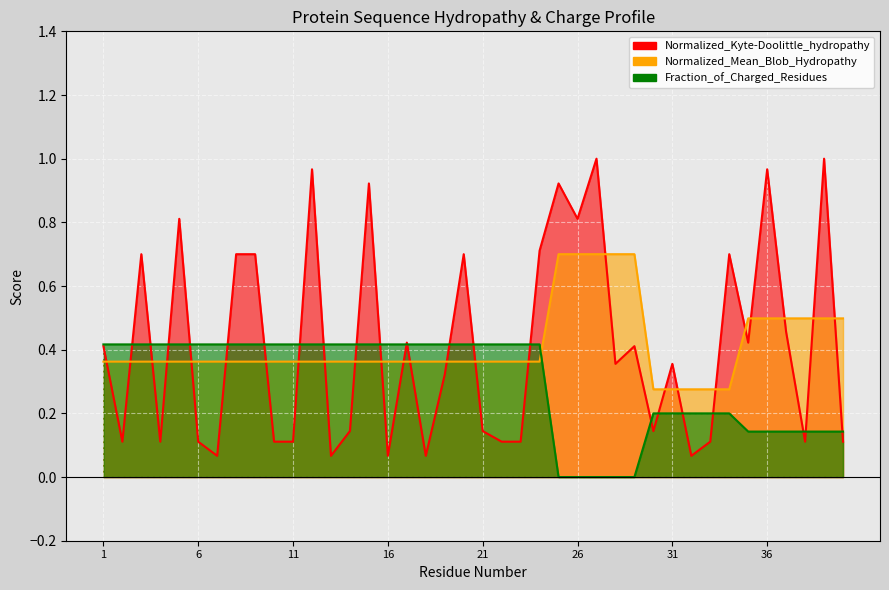

What is the value of the Normalized_Kyte-Doolittle_hydropathy point at the 15th from the left?

0.9